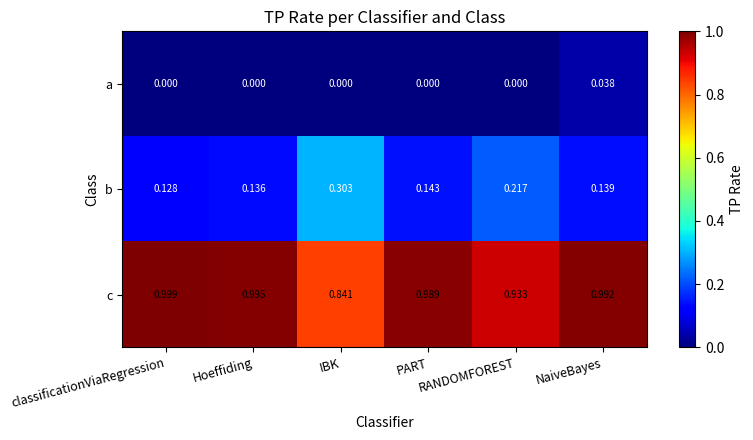

Which series has the largest range (max minus min)?

b